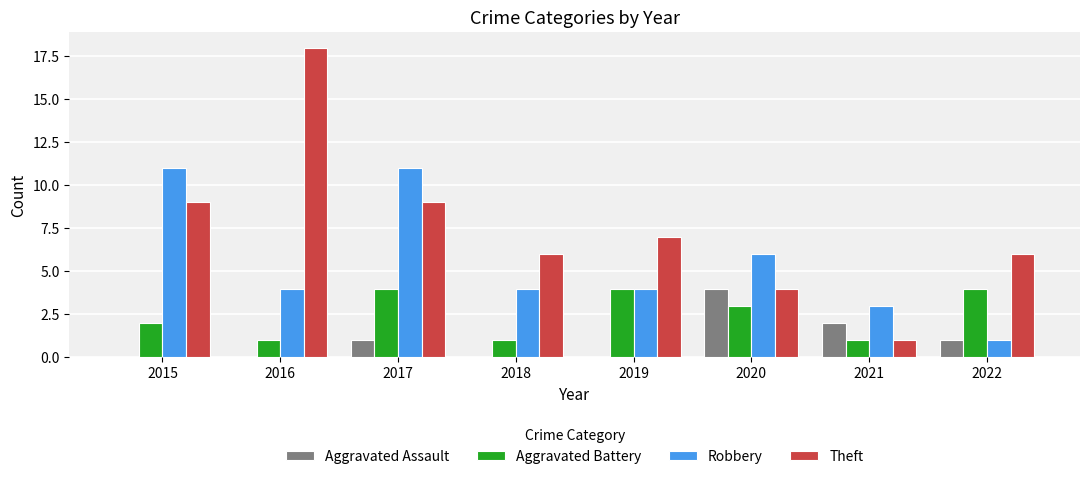

Which series changed the most between 2017 and 2018?

Robbery